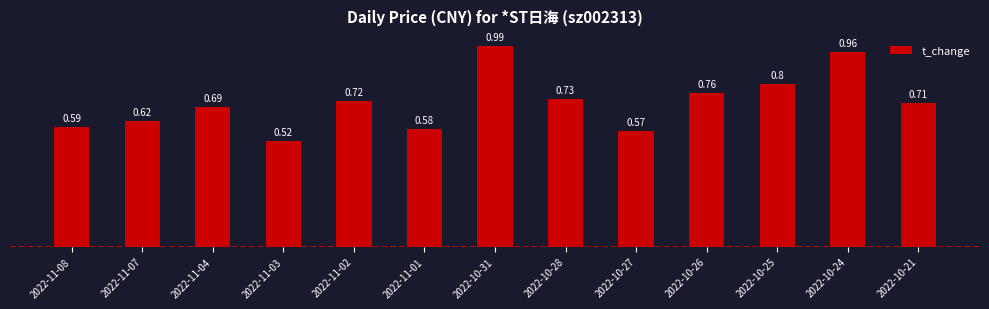

Are the bars grouped side by side (vs. stacked)?

No